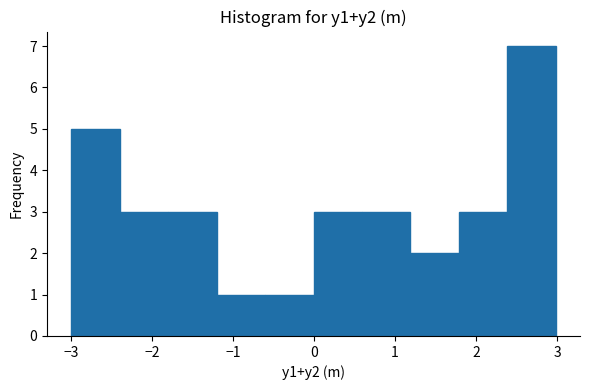

Reading left to right, list every bar in this chart as the range it spans on the x-axis followed by its height. Neither the bar edges nor the heights are printed on the chart, so give them approximately, as read against the axes.

-3.0 to -2.4: 5
-2.4 to -1.8: 3
-1.8 to -1.2: 3
-1.2 to -0.6: 1
-0.6 to 0.0: 1
0.0 to 0.6: 3
0.6 to 1.2: 3
1.2 to 1.8: 2
1.8 to 2.4: 3
2.4 to 3.0: 7